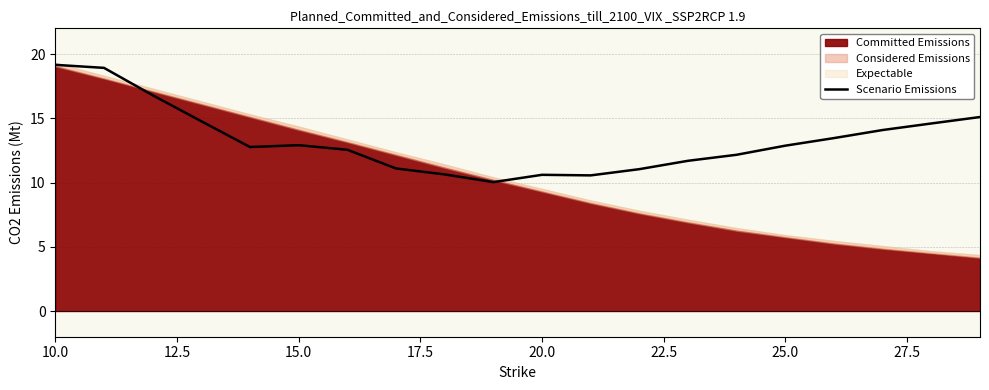

At which label does the data first exceed 12?

10.0